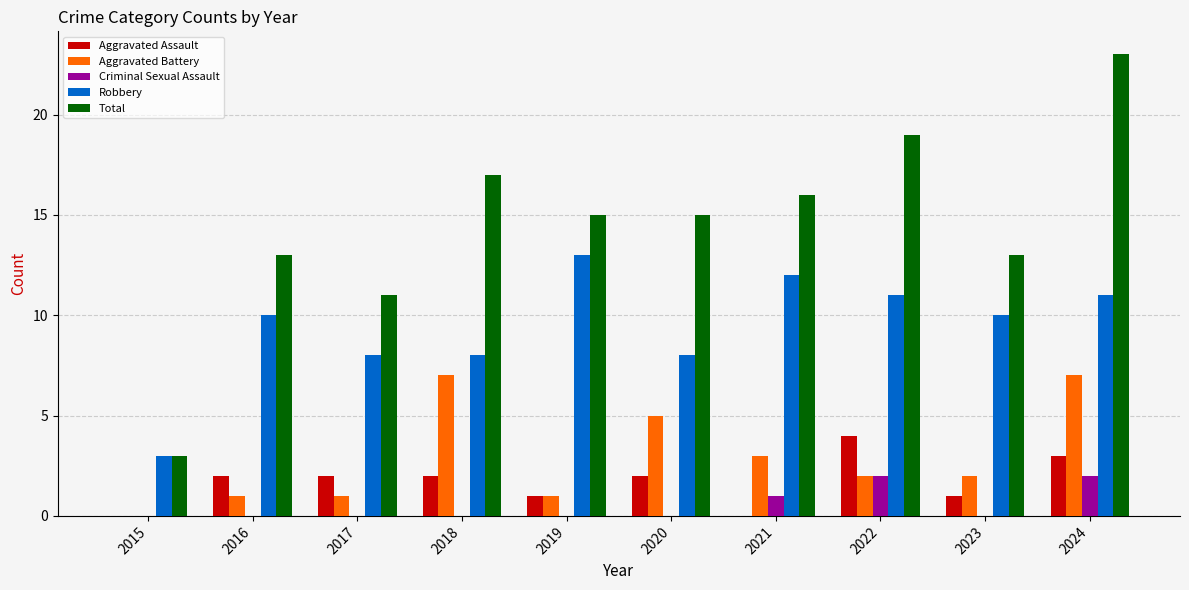

How many Aggravated Assault values are between 1 and 2?

6